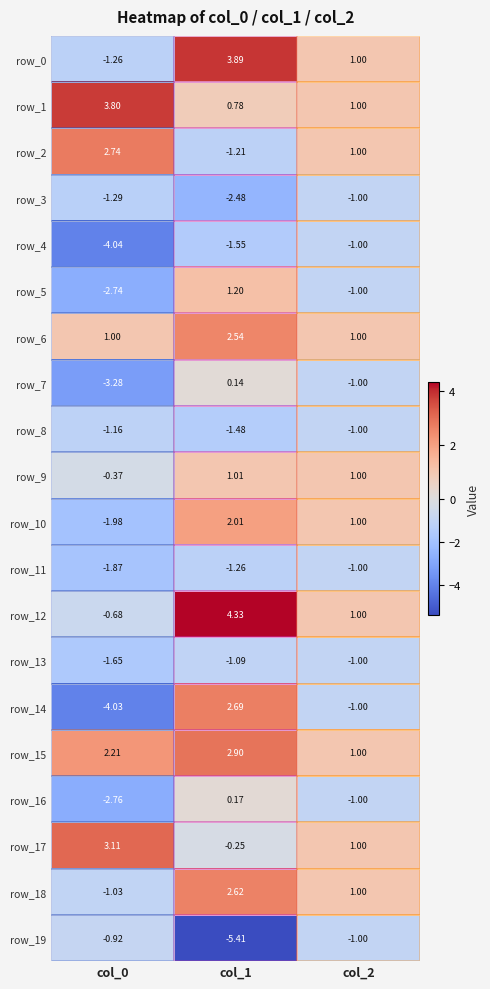

Is the value of row_14 at col_0 greater than the value of row_1 at col_1?

No